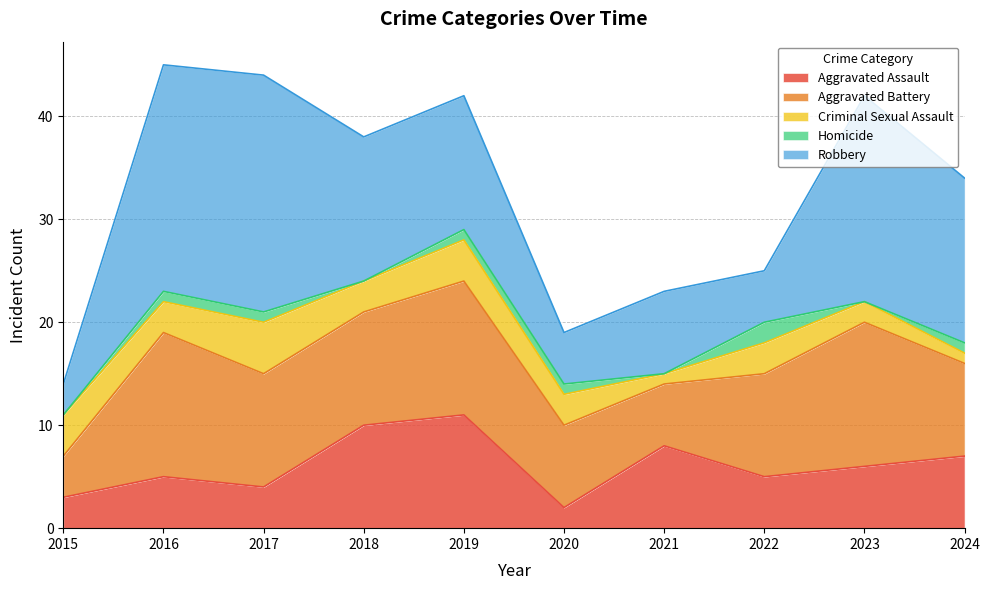

What is the minimum value for Robbery?

3